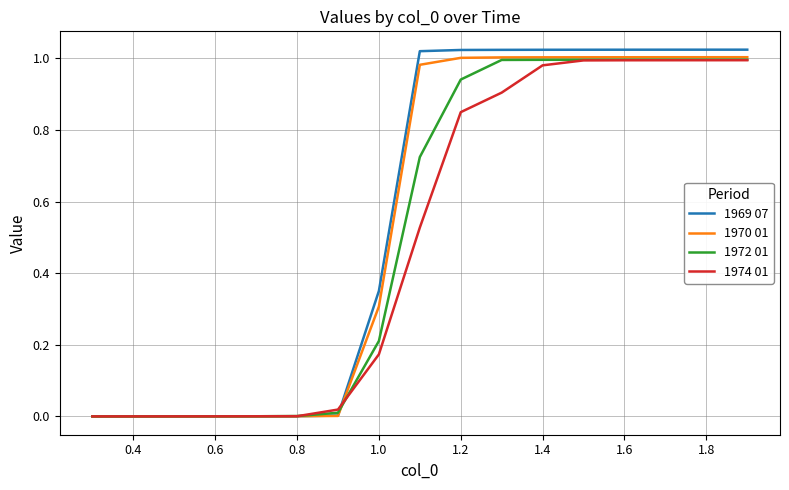

Which series has the widest spread of values?

1969 07